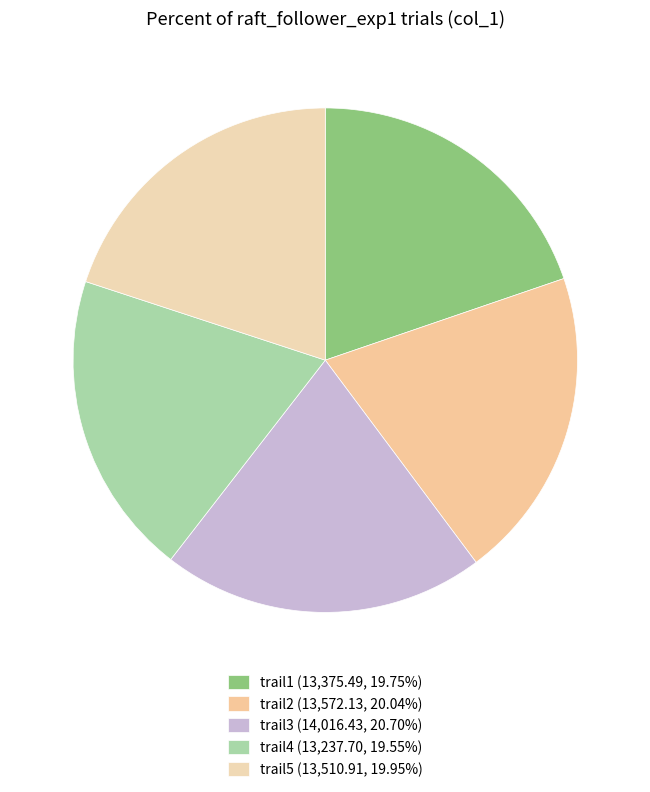

Is the sum of trail1 and trail5 greater than half?

No